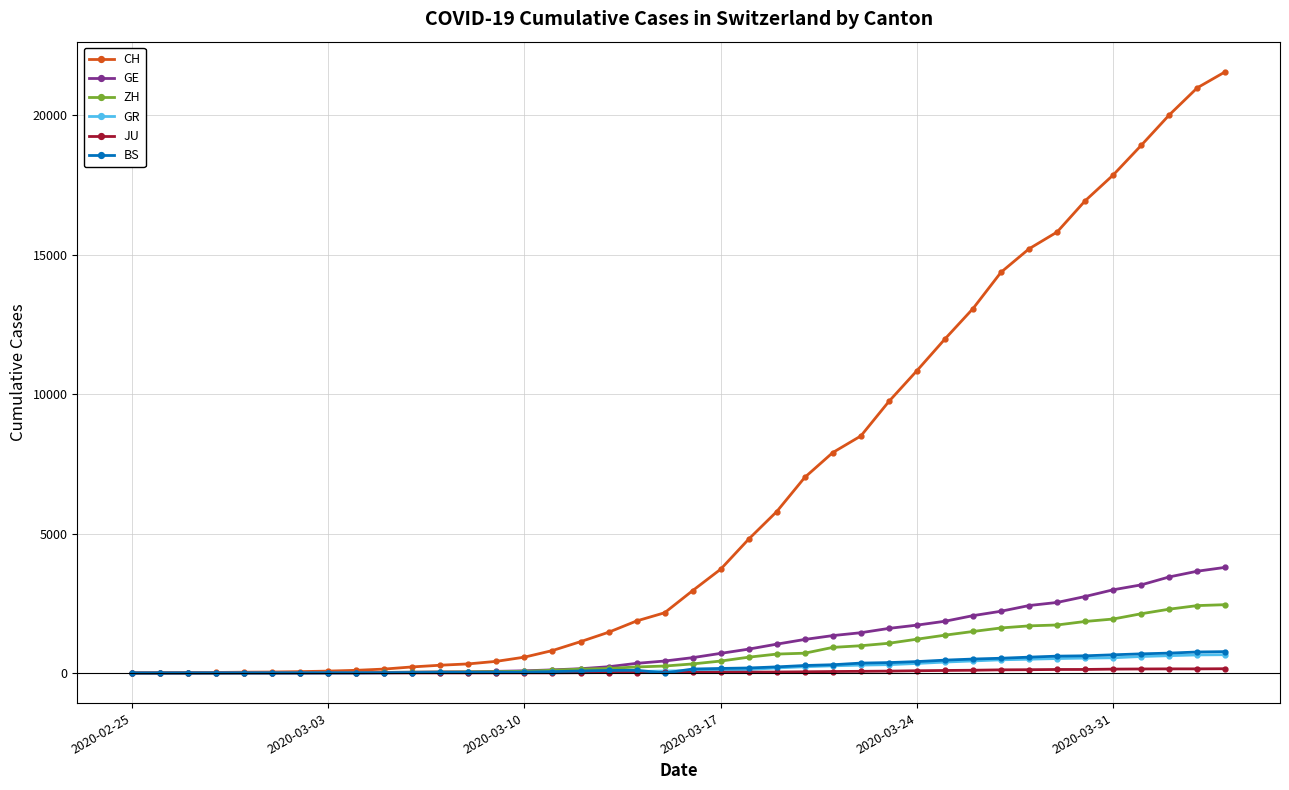

Which series has the largest range (max minus min)?

CH